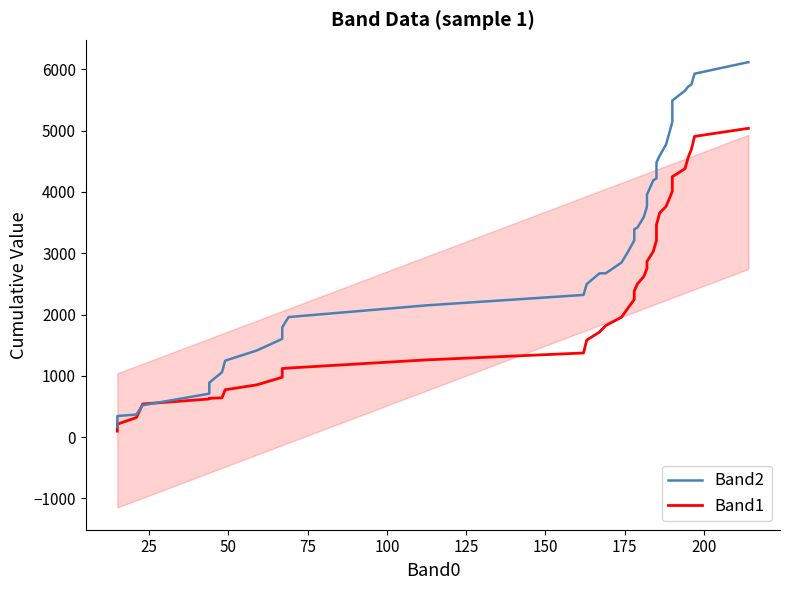

How many intersections are there between Band2 and Band1?

2